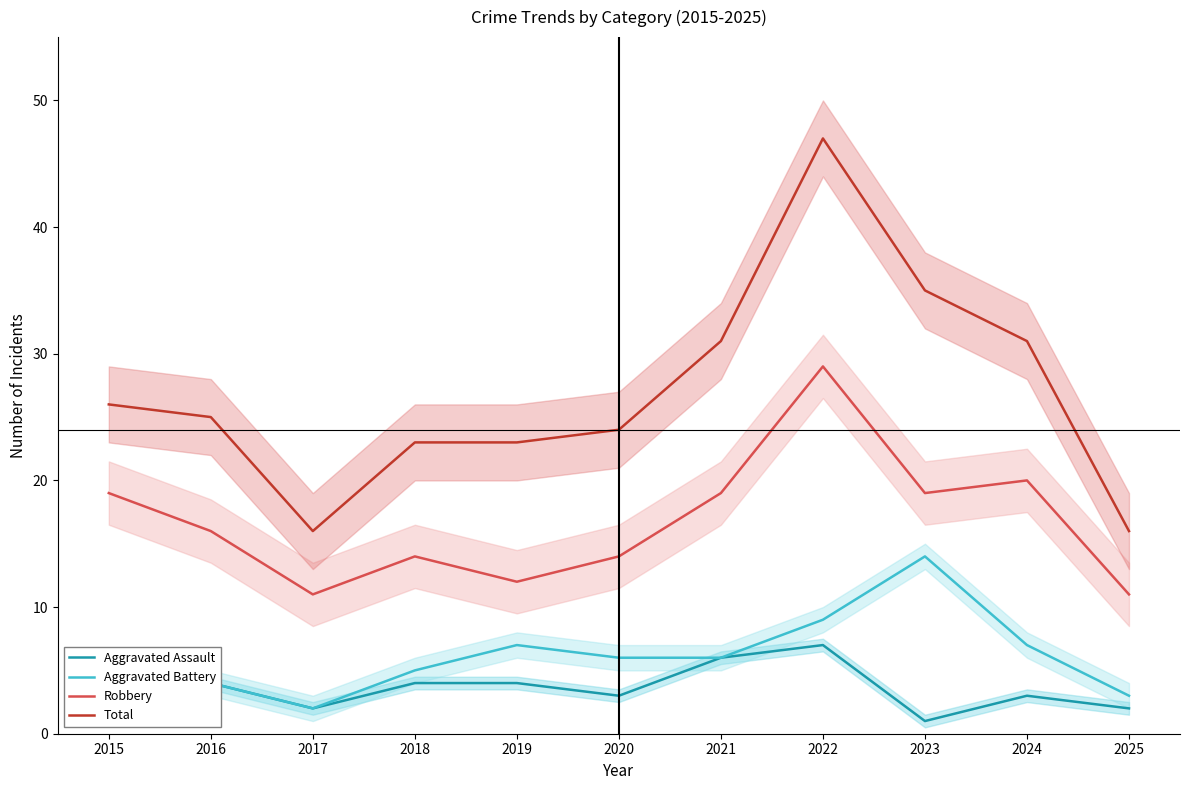

What is the sum of all Total values?

297